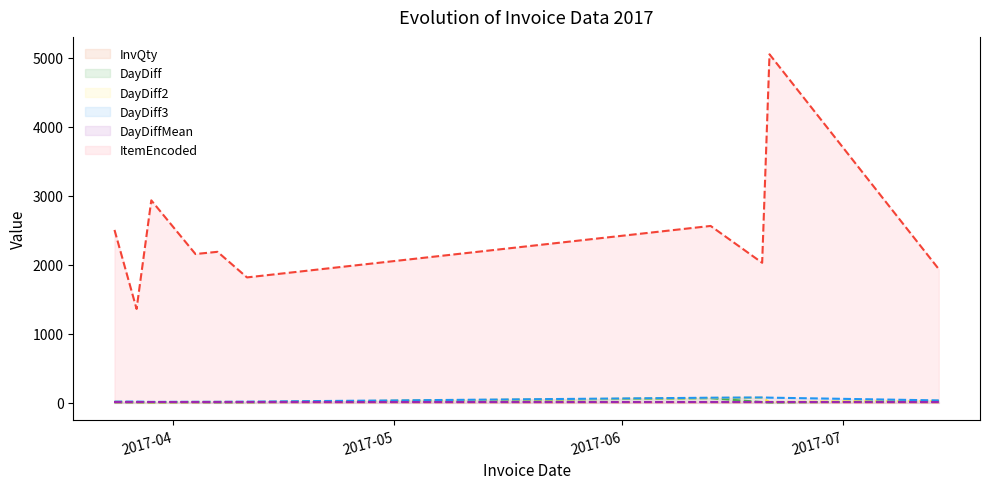

Where does the DayDiff2 series first go above 9?

2017-03-24